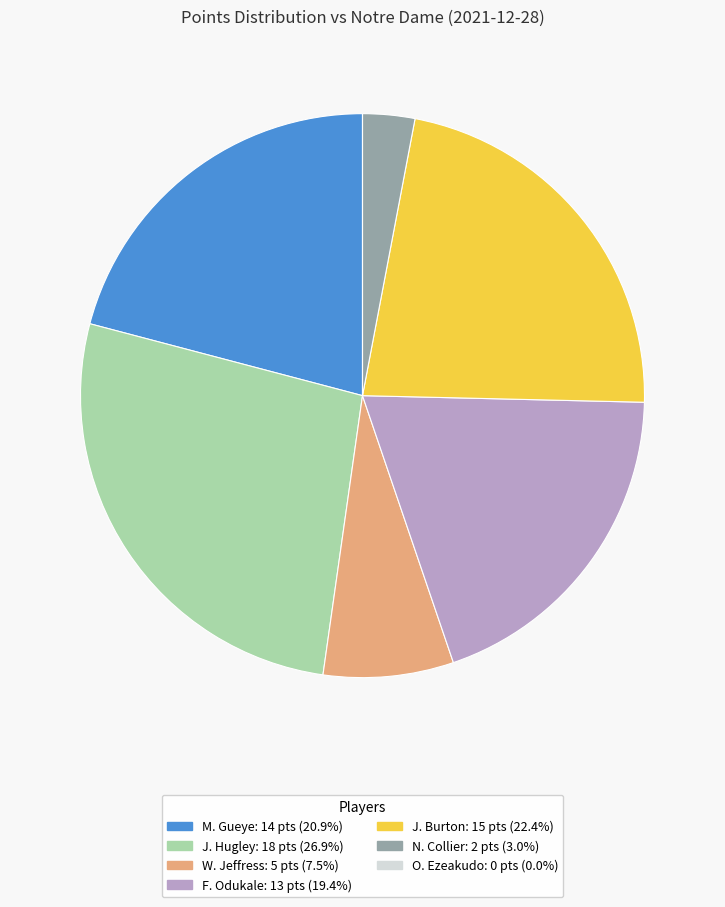

What is the ratio of the value at W. Jeffress to the value at M. Gueye?

0.4